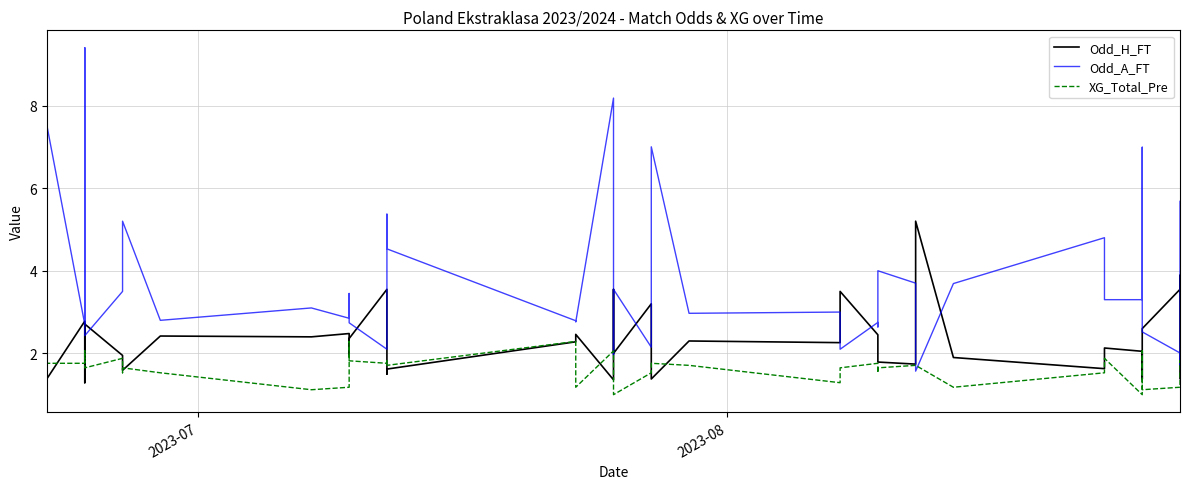

How many lines are shown in the chart?

3